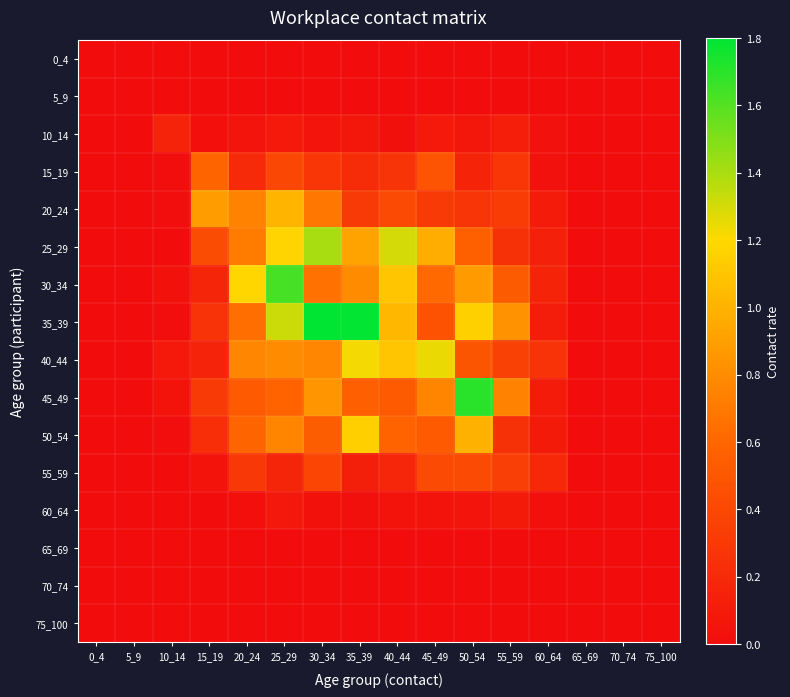

Which series has the widest spread of values?

35_39